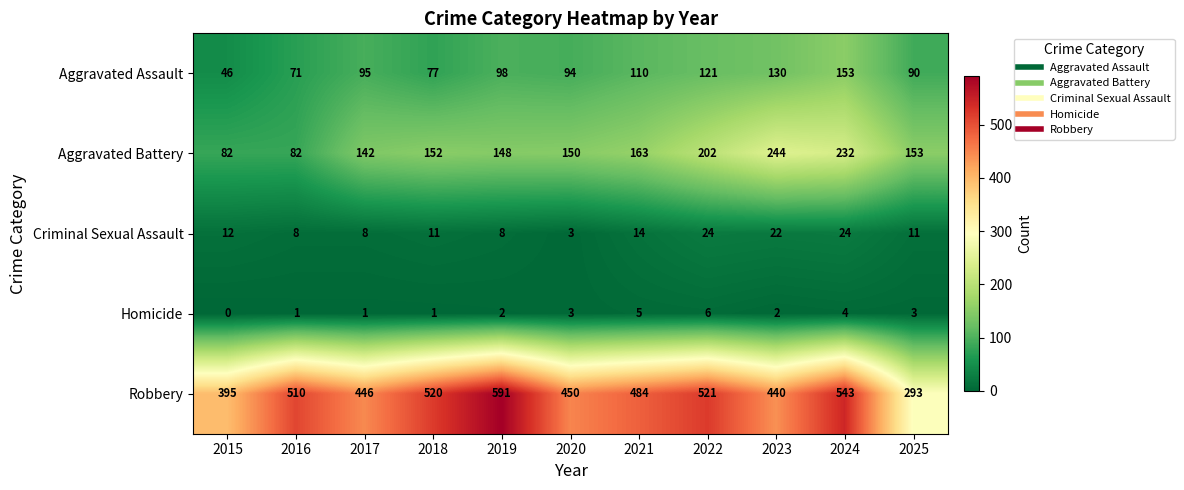

Rank the series by their maximum value, from lowest to highest.

Homicide, Criminal Sexual Assault, Aggravated Assault, Aggravated Battery, Robbery